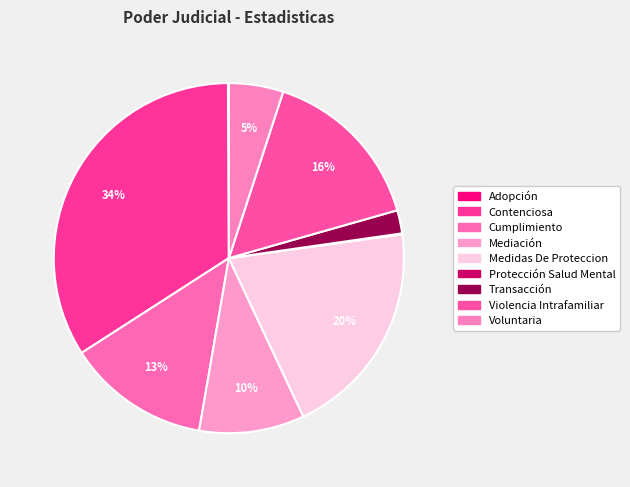

Rank the categories by value from highest to lowest.

Contenciosa, Medidas De Proteccion, Violencia Intrafamiliar, Cumplimiento, Mediación, Voluntaria, Transacción, Adopción, Protección Salud Mental